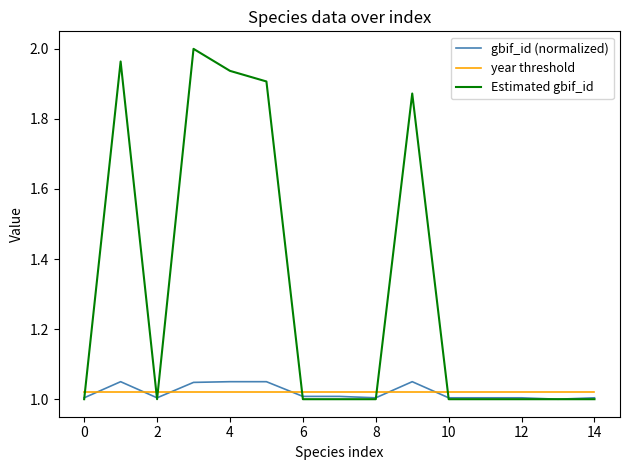

Which series has the largest total across all categories?

Estimated gbif_id